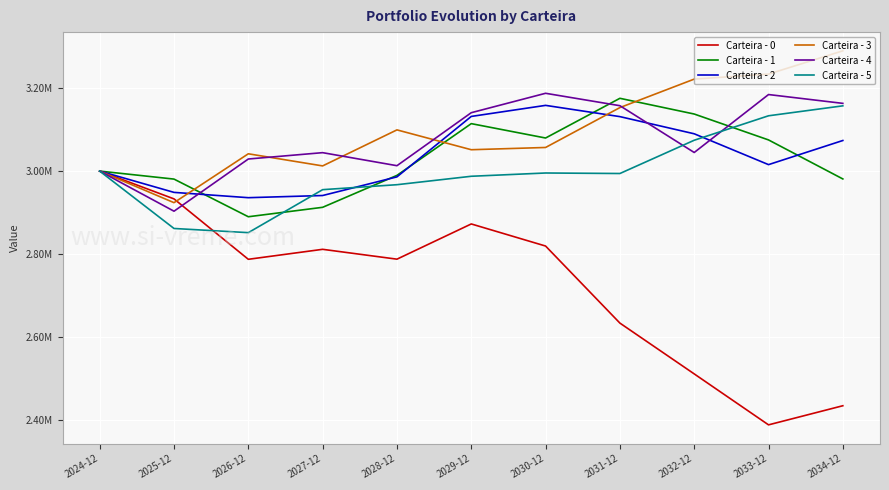

What are all the series names shown in the legend?

Carteira - 0, Carteira - 1, Carteira - 2, Carteira - 3, Carteira - 4, Carteira - 5